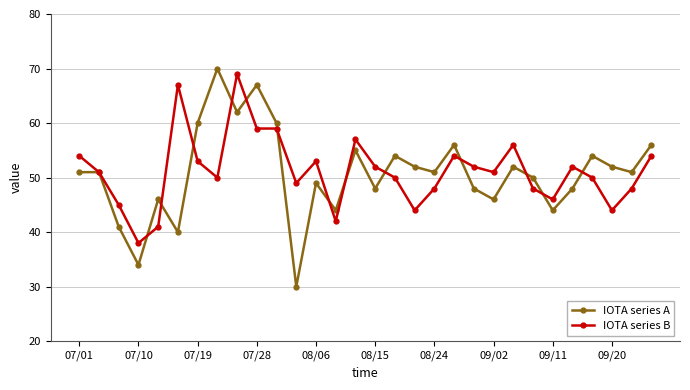

What is the value of the IOTA series B point at the 18th from the left?

44